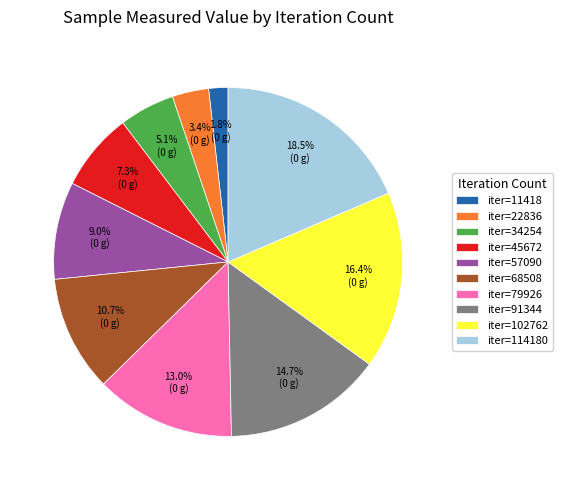

Between iter=79926 and iter=45672, which is larger?

iter=79926